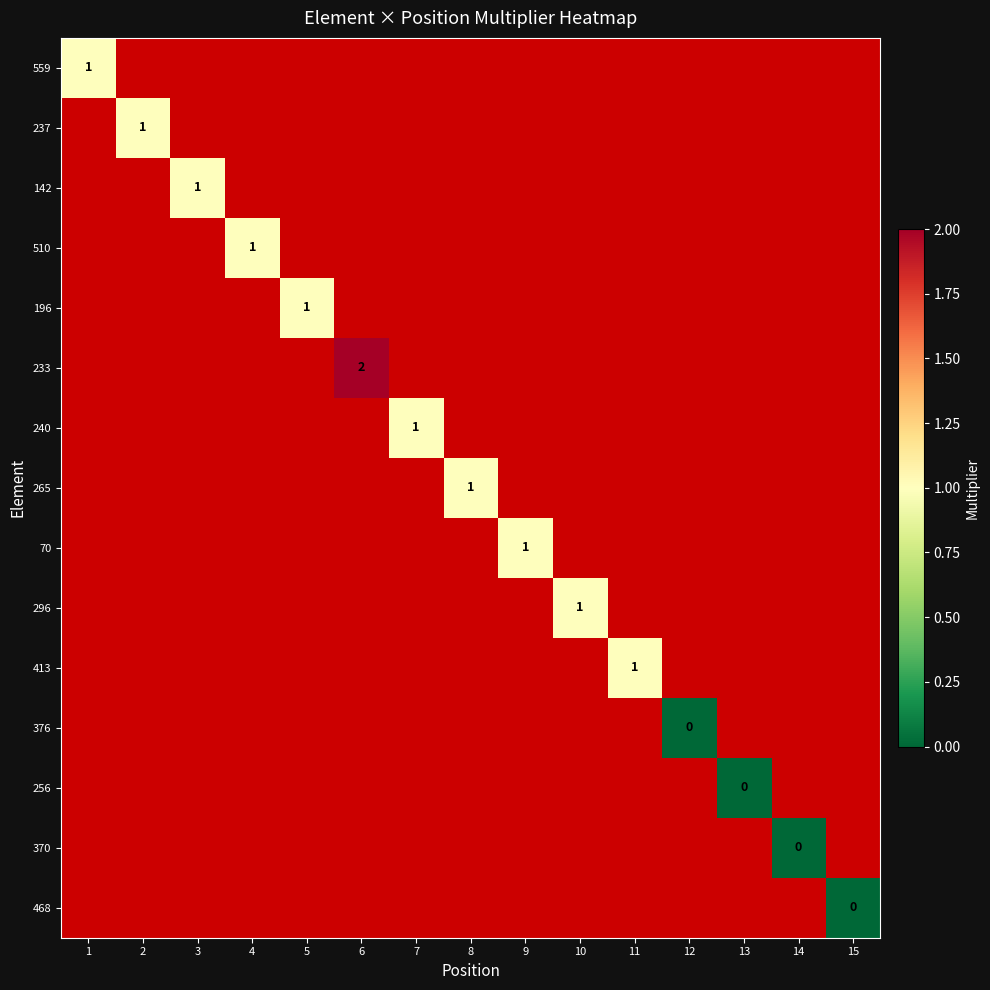

At 10, list the series in order from largest to smallest.

559, 237, 142, 510, 196, 233, 240, 265, 70, 296, 413, 376, 256, 370, 468